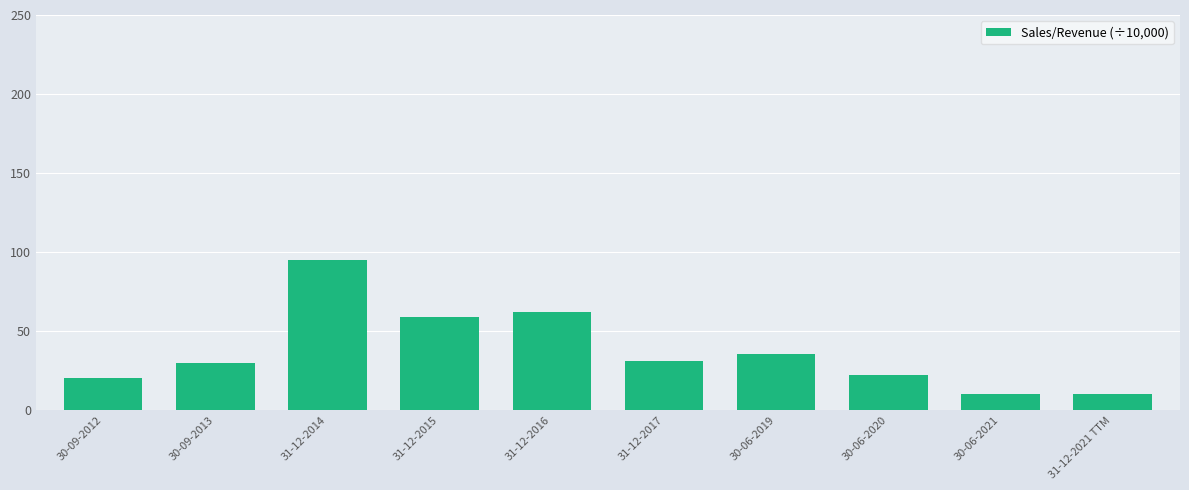

Where is the data nearest to the value 52?

31-12-2015